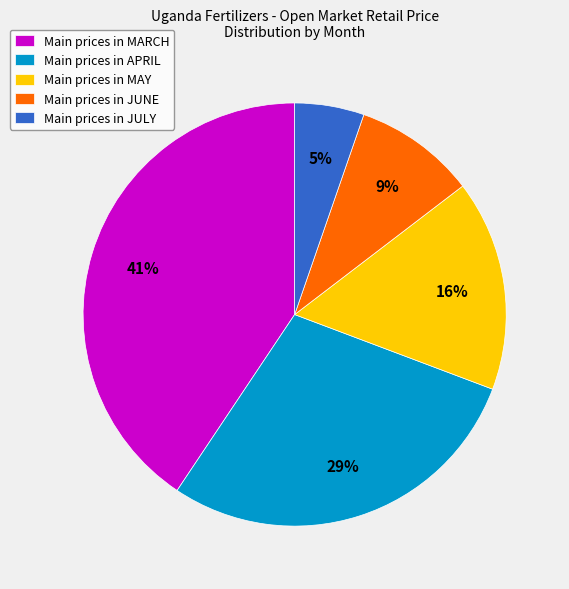

True or false: Main prices in MAY accounts for 16% of the total.

True